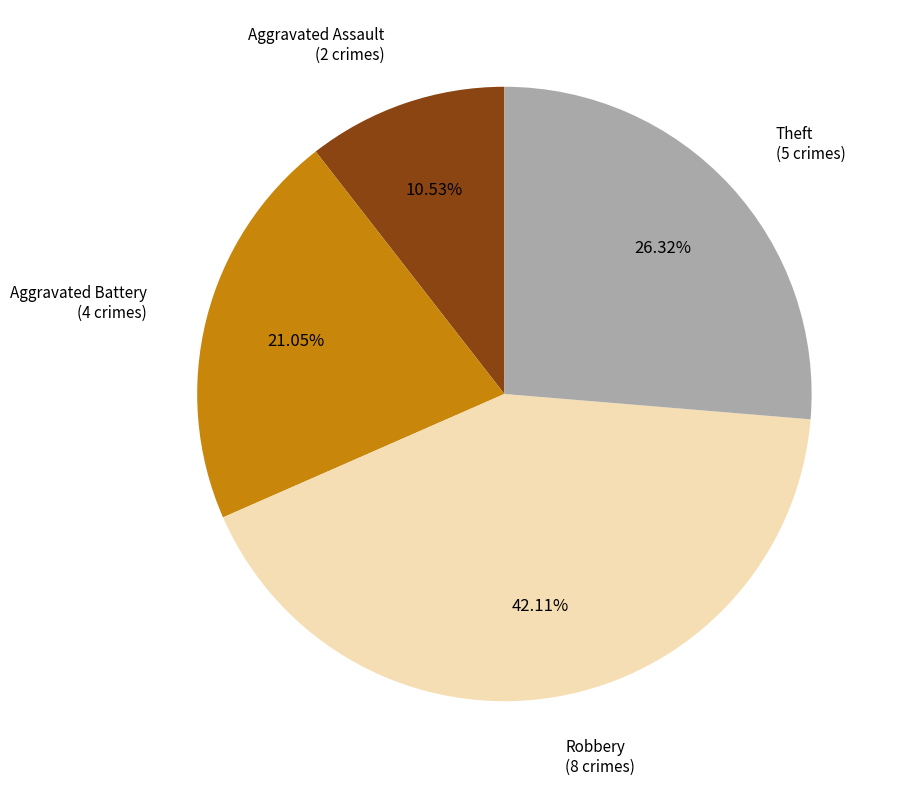

To the nearest percent, what is the difference between the largest and smallest slice percentages?

32%